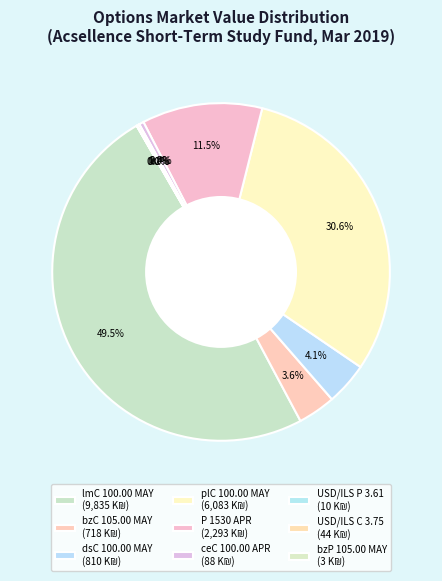

To the nearest percent, what percentage of the pie is plC 100.00 MAY?

31%